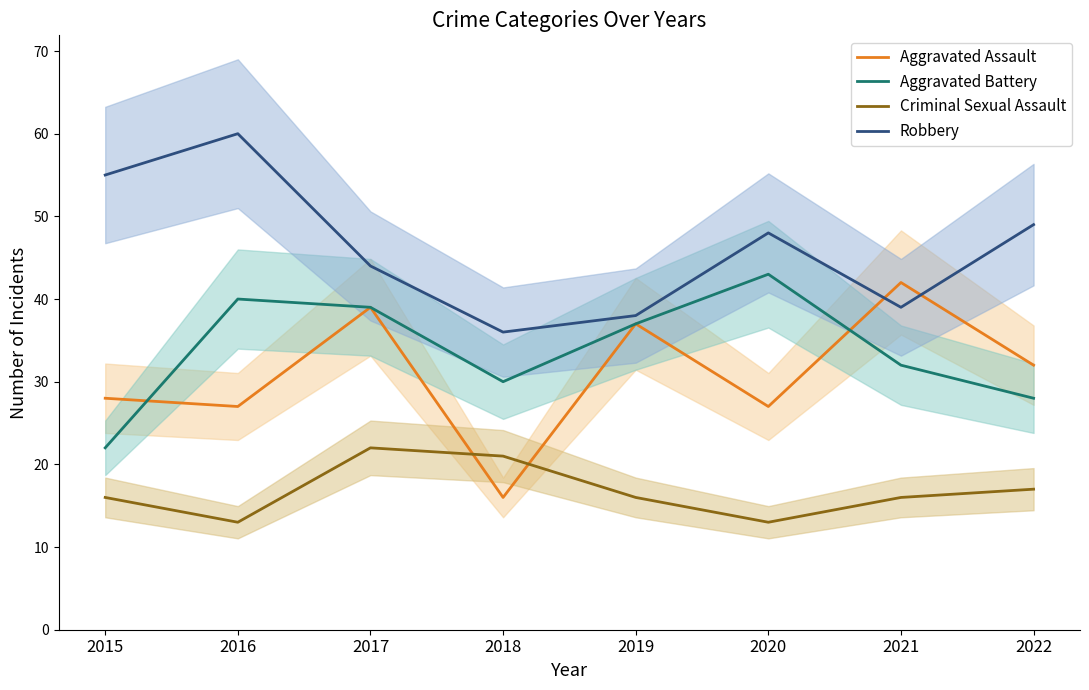

Rank the series at 2016 from lowest to highest value.

Criminal Sexual Assault, Aggravated Assault, Aggravated Battery, Robbery